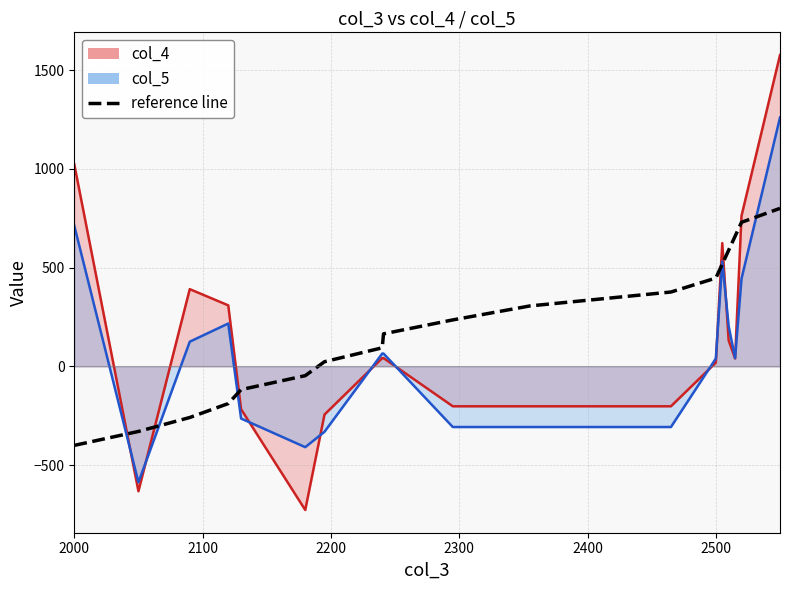

What is the average value?

200.0